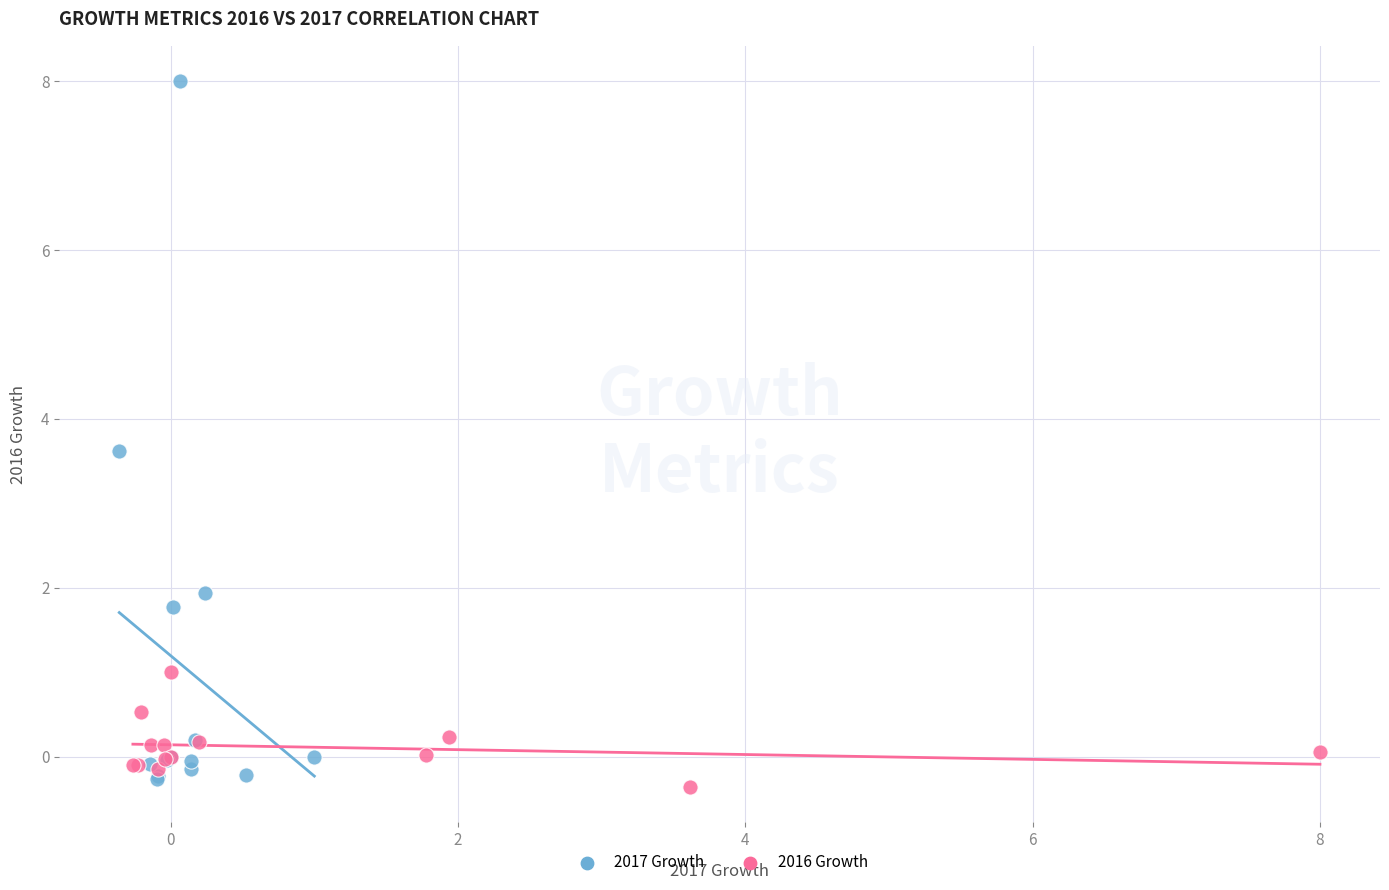

Which series contains the lowest Y value?

2016 Growth